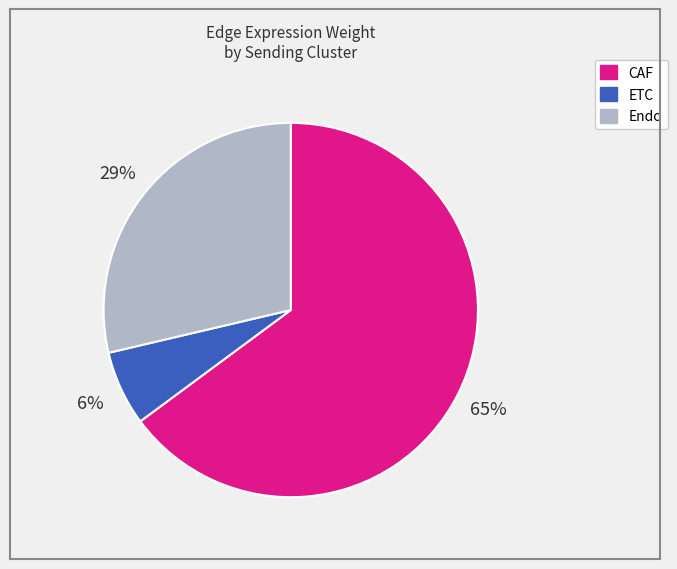

Does any single category account for the majority?

Yes